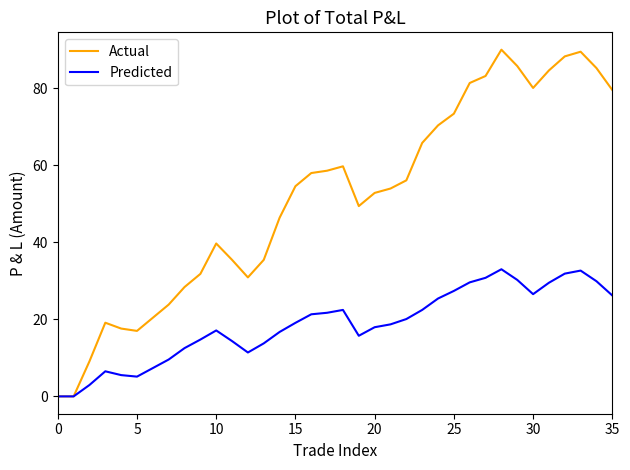

Does the chart have visible grid lines?

No